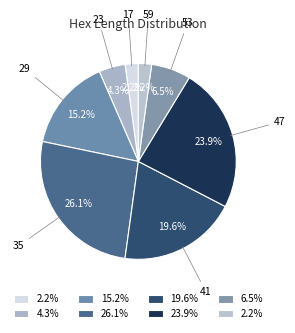

How many slices are in this pie chart?

8